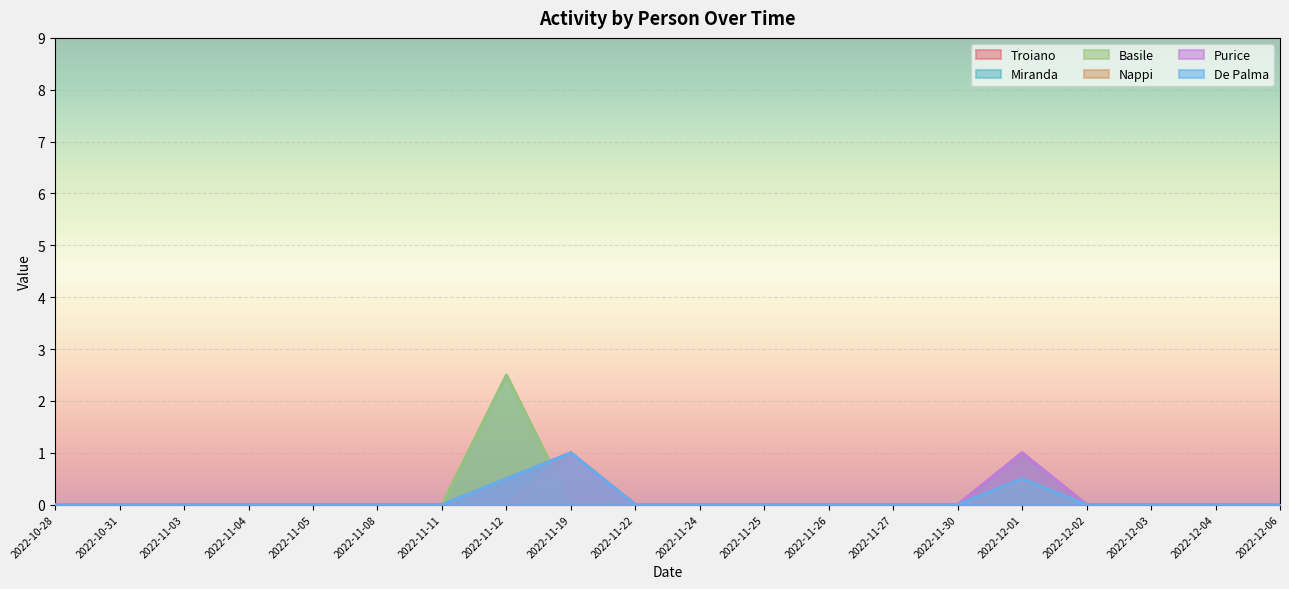

What is the label of the 10th point from the right?

2022-11-24